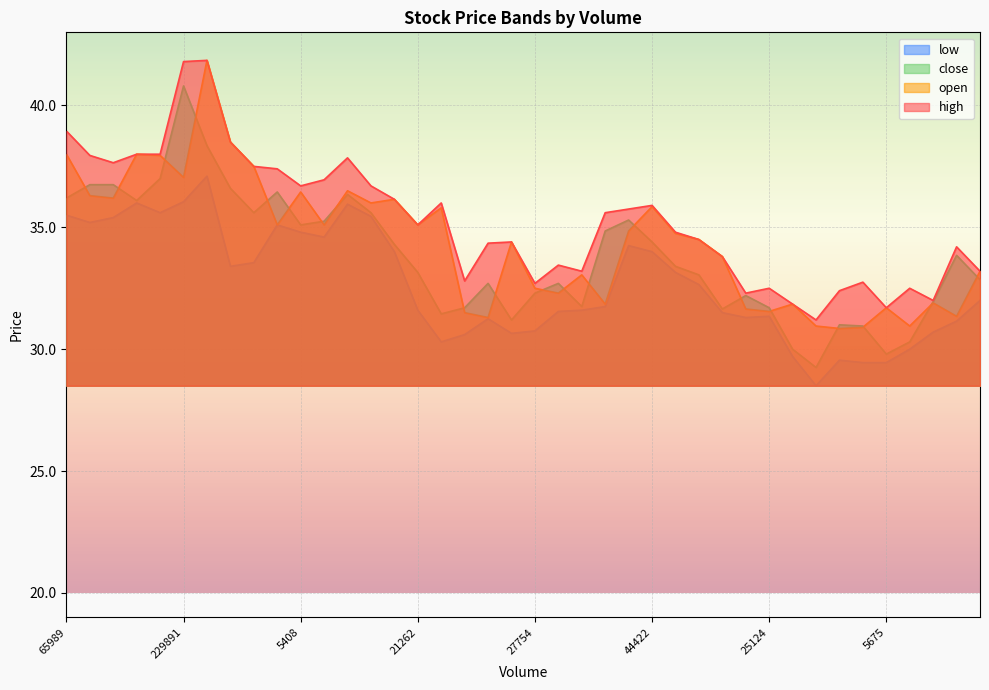

Reading left to right, what are all the values shown in this chart?

low: 35.5	35.2	35.4	36.0	35.6	36.0	37.1	33.4	33.5	35.1	34.8	34.6	36.0	35.5	34.0	31.6	30.3	30.6	31.2	30.6	30.8	31.6	31.6	31.8	34.2	34.0	33.1	32.6	31.5	31.3	31.4	29.7	28.5	29.6	29.4	29.4	30.0	30.7	31.1	32.0
close: 36.2	36.8	36.8	36.1	37.0	40.8	38.4	36.6	35.6	36.5	35.1	35.2	36.4	35.6	34.3	33.1	31.4	31.7	32.7	31.2	32.3	32.7	31.8	34.9	35.3	34.4	33.4	33.0	31.6	32.2	31.7	30.0	29.2	31.0	30.9	29.8	30.3	31.9	33.9	32.9
open: 38.0	36.3	36.2	38.0	38.0	37.0	41.9	38.5	37.5	35.1	36.5	35.1	36.5	36.0	36.1	35.1	35.8	31.5	31.3	34.4	32.5	32.3	33.0	31.9	34.9	35.9	34.8	34.5	33.8	31.6	31.6	31.9	30.9	30.9	30.9	31.7	30.9	31.9	31.4	33.2
high: 39.0	38.0	37.6	38.0	38.0	41.8	41.9	38.5	37.5	37.4	36.7	37.0	37.9	36.7	36.1	35.1	36.0	32.8	34.4	34.4	32.7	33.5	33.2	35.6	35.8	35.9	34.8	34.5	33.8	32.3	32.5	31.9	31.2	32.4	32.8	31.7	32.5	32.0	34.2	33.2